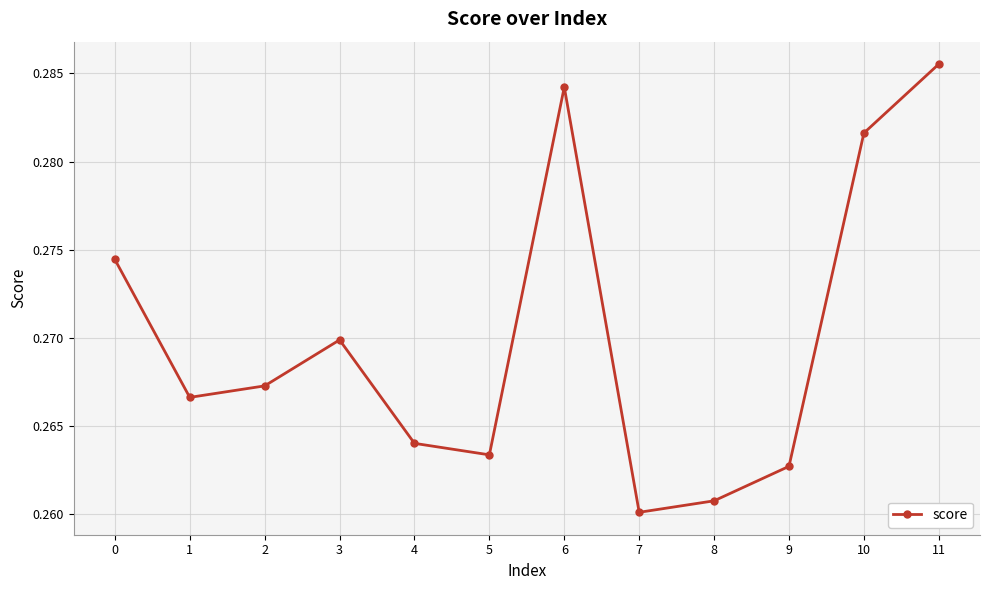

True or false: the data has more than 0 interior local peaks.

True